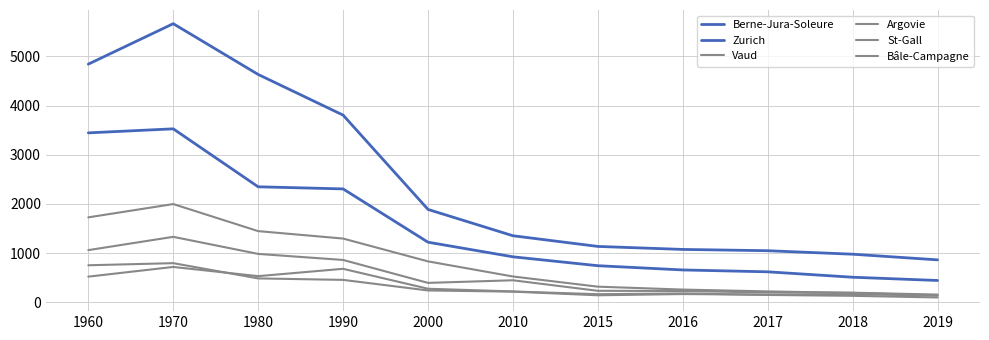

How many times do Bâle-Campagne and St-Gall cross each other?

2